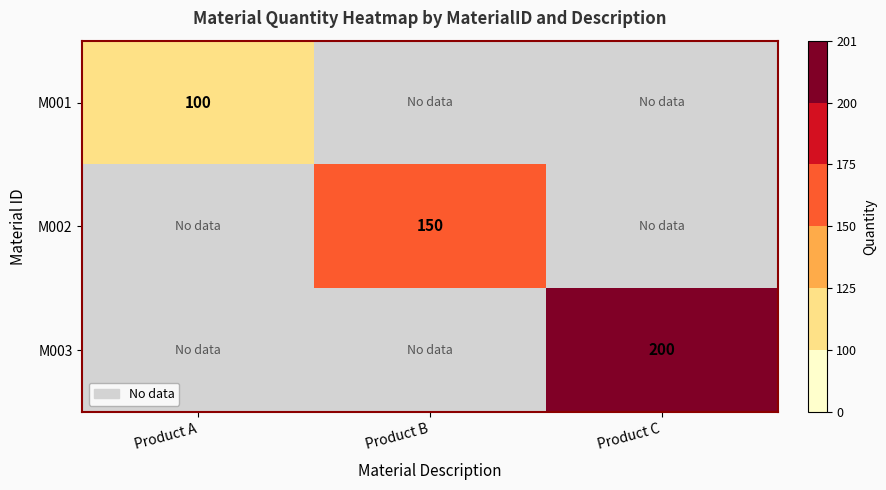

The value of M001 at Product A is 100. True or false?

True